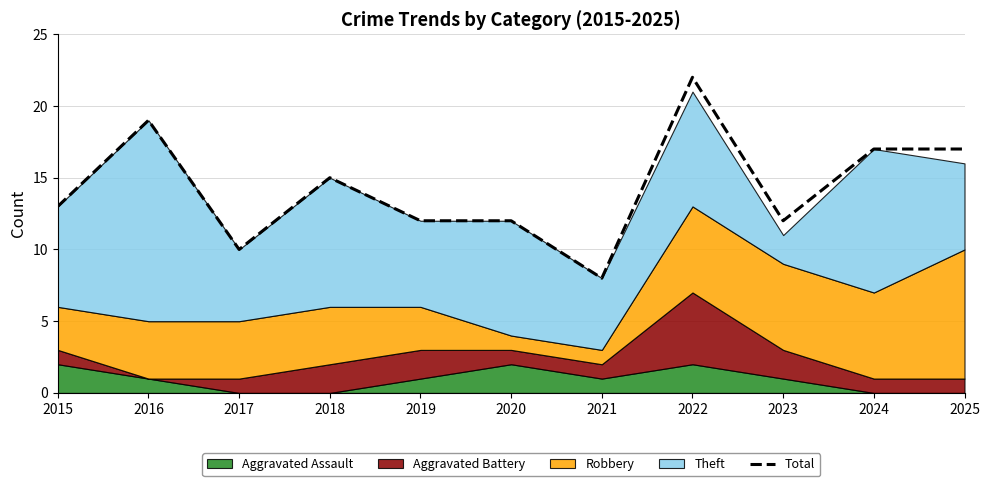

Rank the categories by value from highest to lowest.

2022, 2016, 2024, 2025, 2018, 2015, 2019, 2020, 2023, 2017, 2021